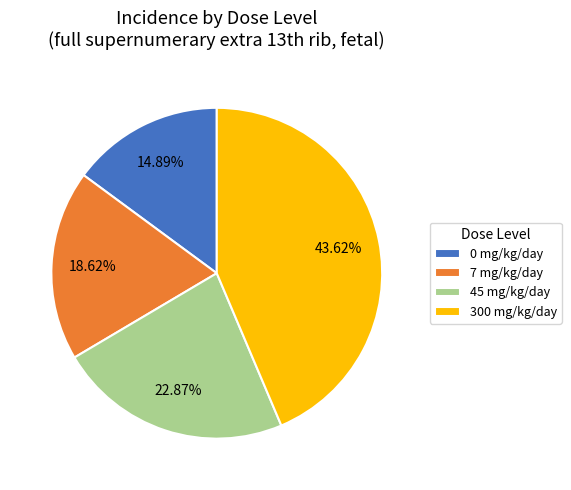

Rank the categories by value from lowest to highest.

0 mg/kg/day, 7 mg/kg/day, 45 mg/kg/day, 300 mg/kg/day